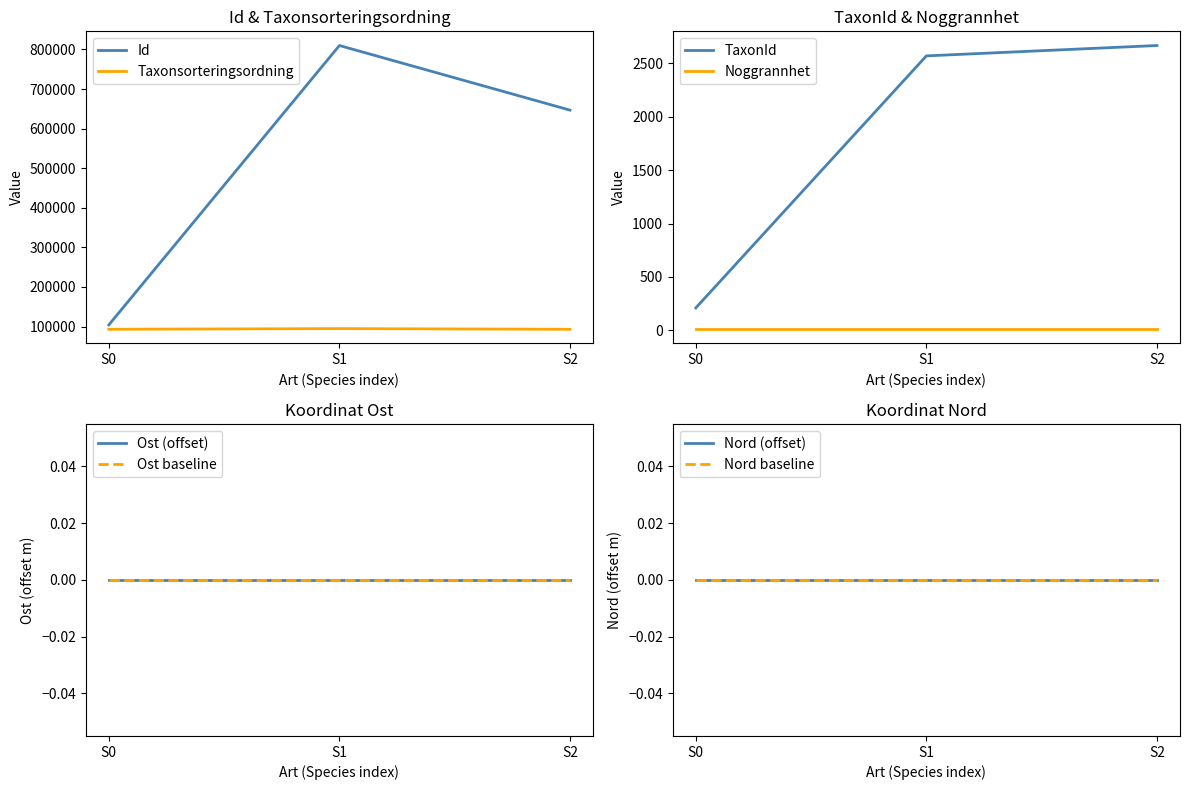

Which series has the widest spread of values?

Id